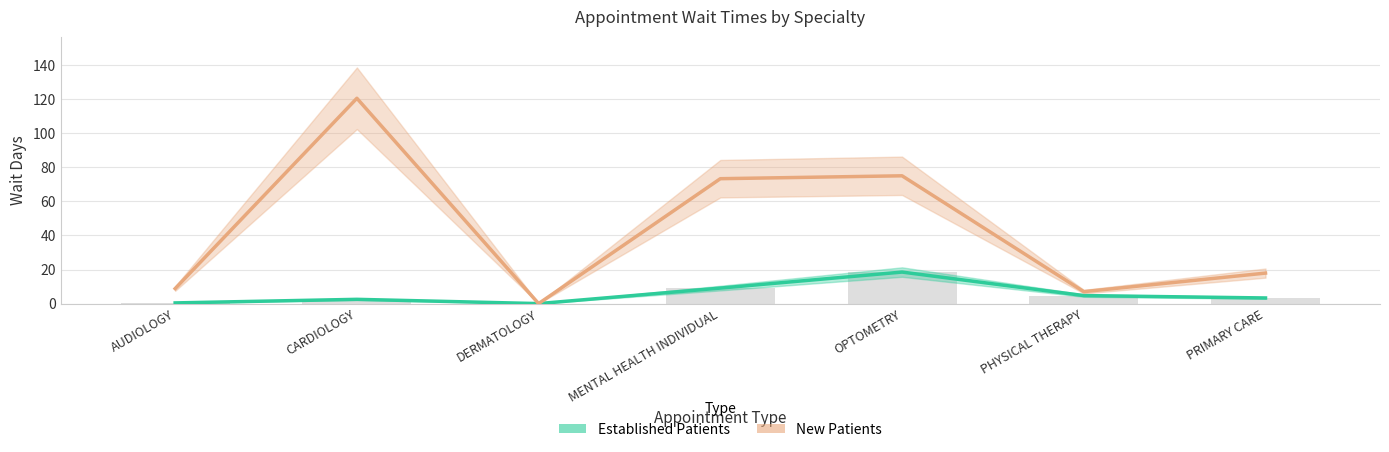

Reading right to left, extract all data points from this chart.

Established Patients: PRIMARY CARE=3.3	PHYSICAL THERAPY=4.7	OPTOMETRY=18.5	MENTAL HEALTH INDIVIDUAL=9.1	DERMATOLOGY=0.0	CARDIOLOGY=2.5	AUDIOLOGY=0.4
New Patients: PRIMARY CARE=17.9	PHYSICAL THERAPY=7.0	OPTOMETRY=75.0	MENTAL HEALTH INDIVIDUAL=73.3	DERMATOLOGY=0.0	CARDIOLOGY=120.5	AUDIOLOGY=8.8